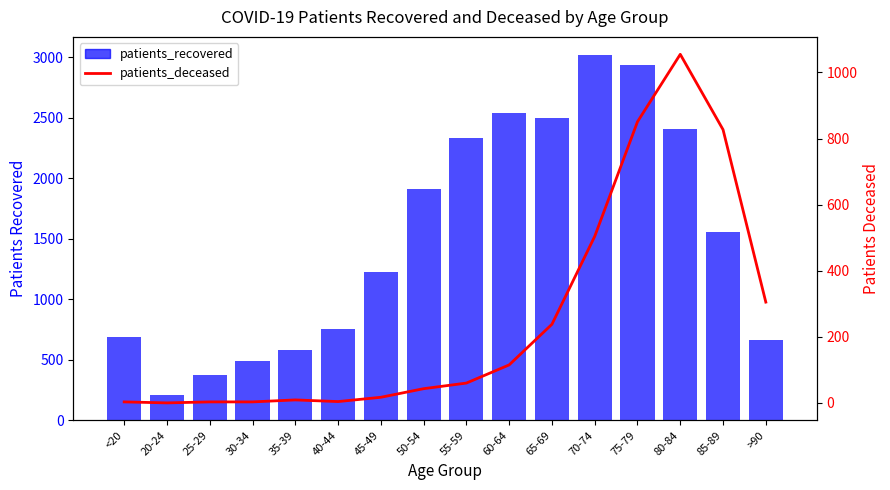

Is the value of patients_recovered at <20 greater than the value of patients_deceased at >90?

Yes